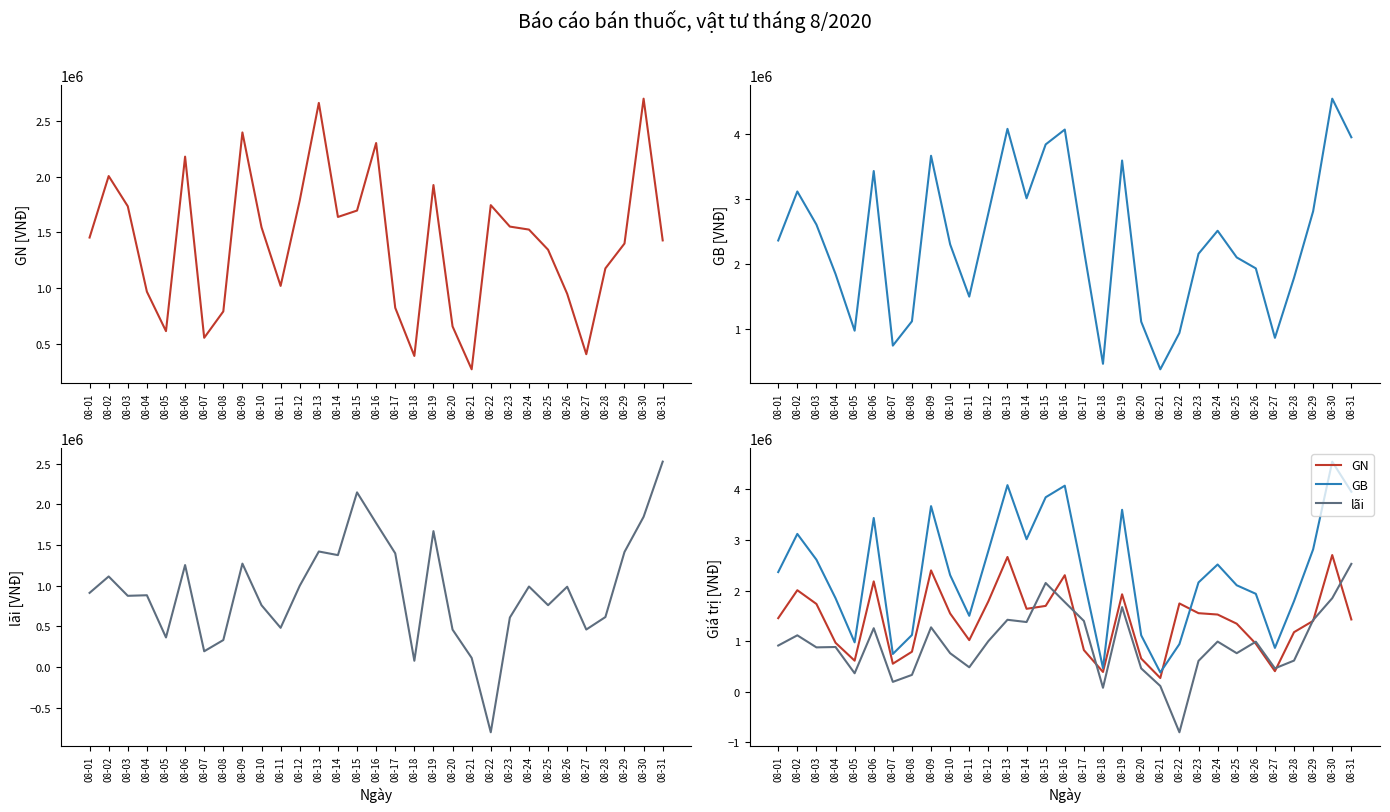

Is it true that lãi equals 3305305 at 08-15?

False